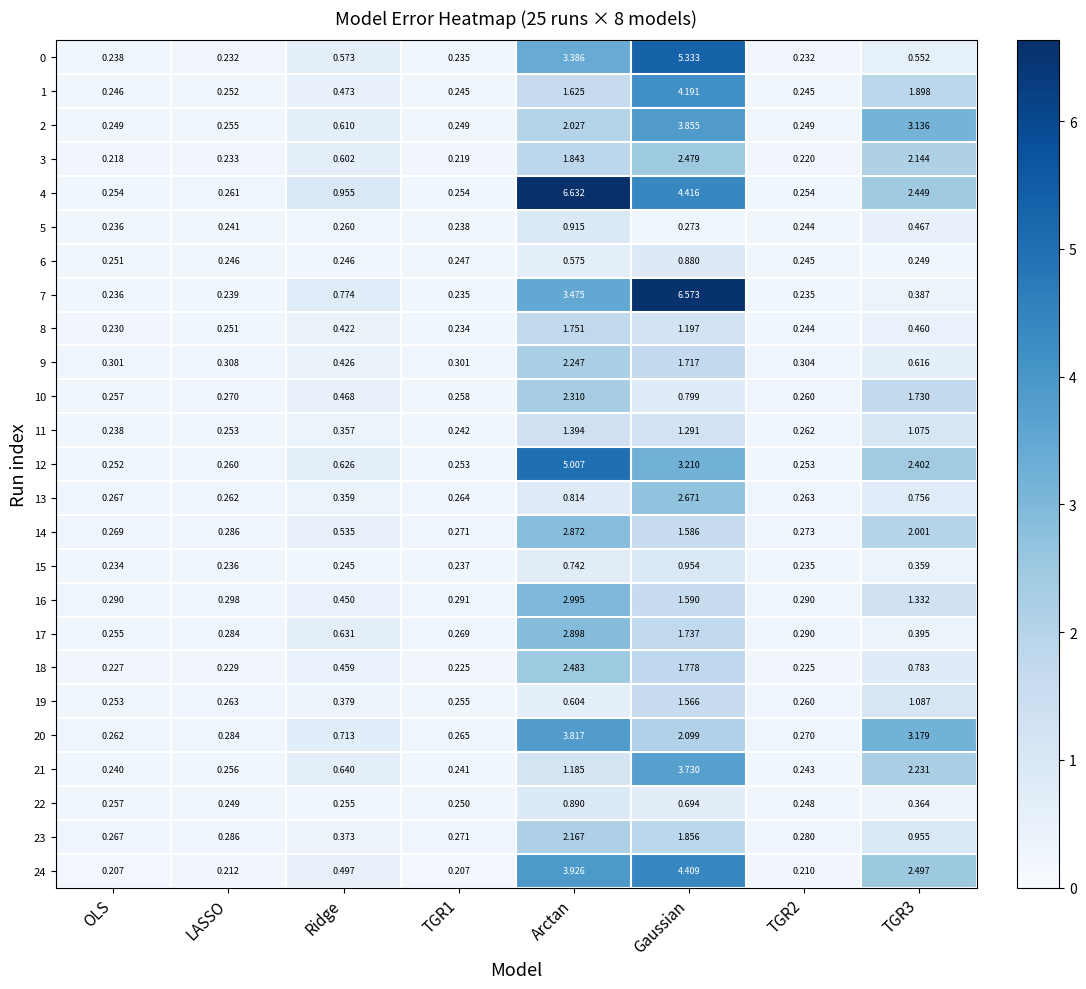

At which label is 17 closest to 1?

Ridge